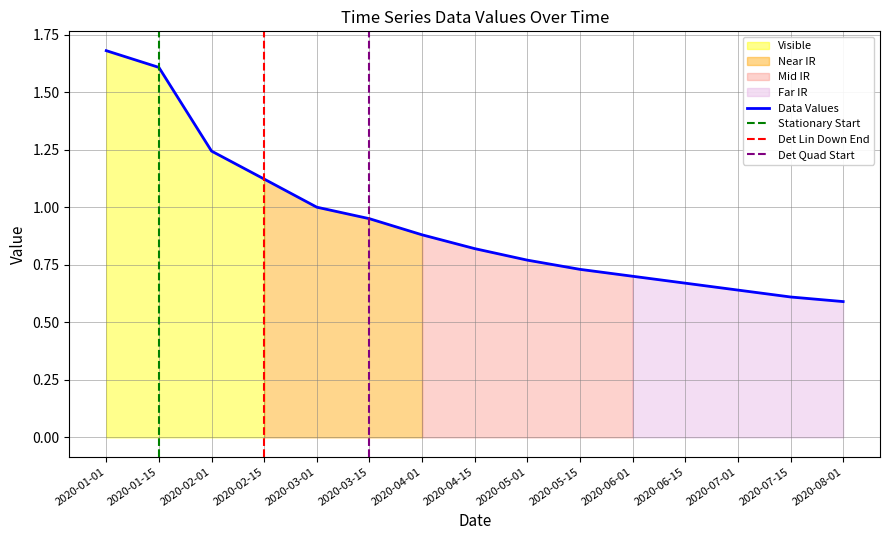

True or false: det_lin_up has more than 2 points higher than both neighbors.

False